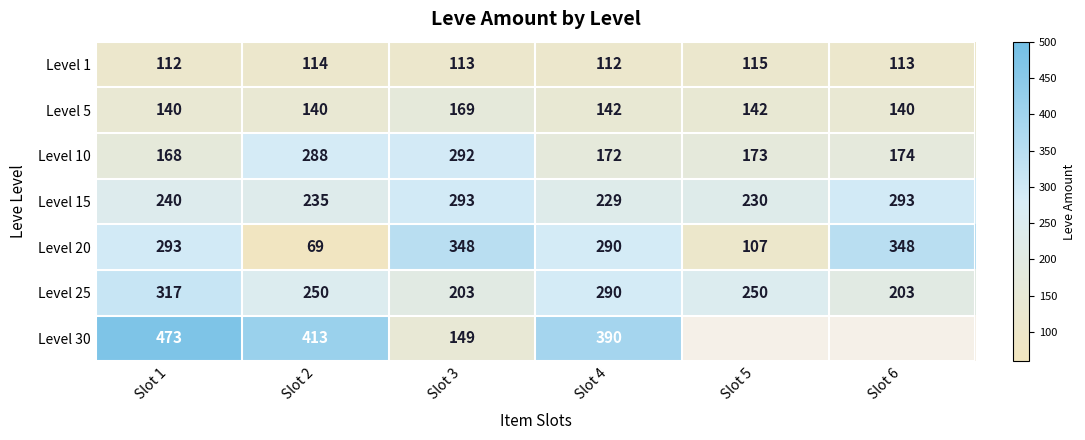

True or false: Level 25 has a value of 44 at Slot 6.

False